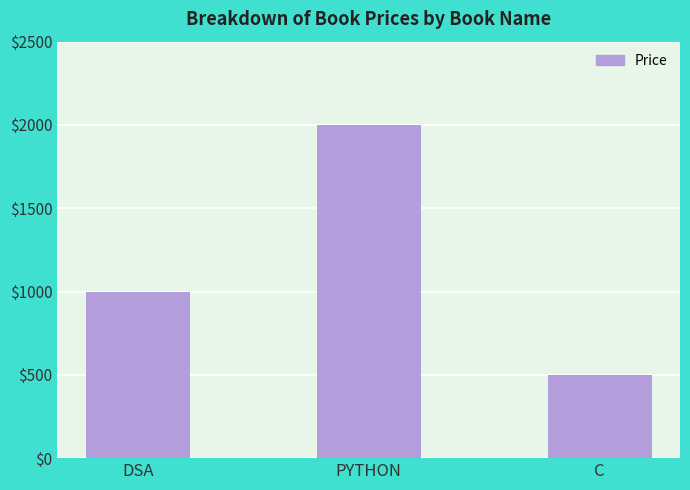

Where is the data nearest to the value 1250?

DSA